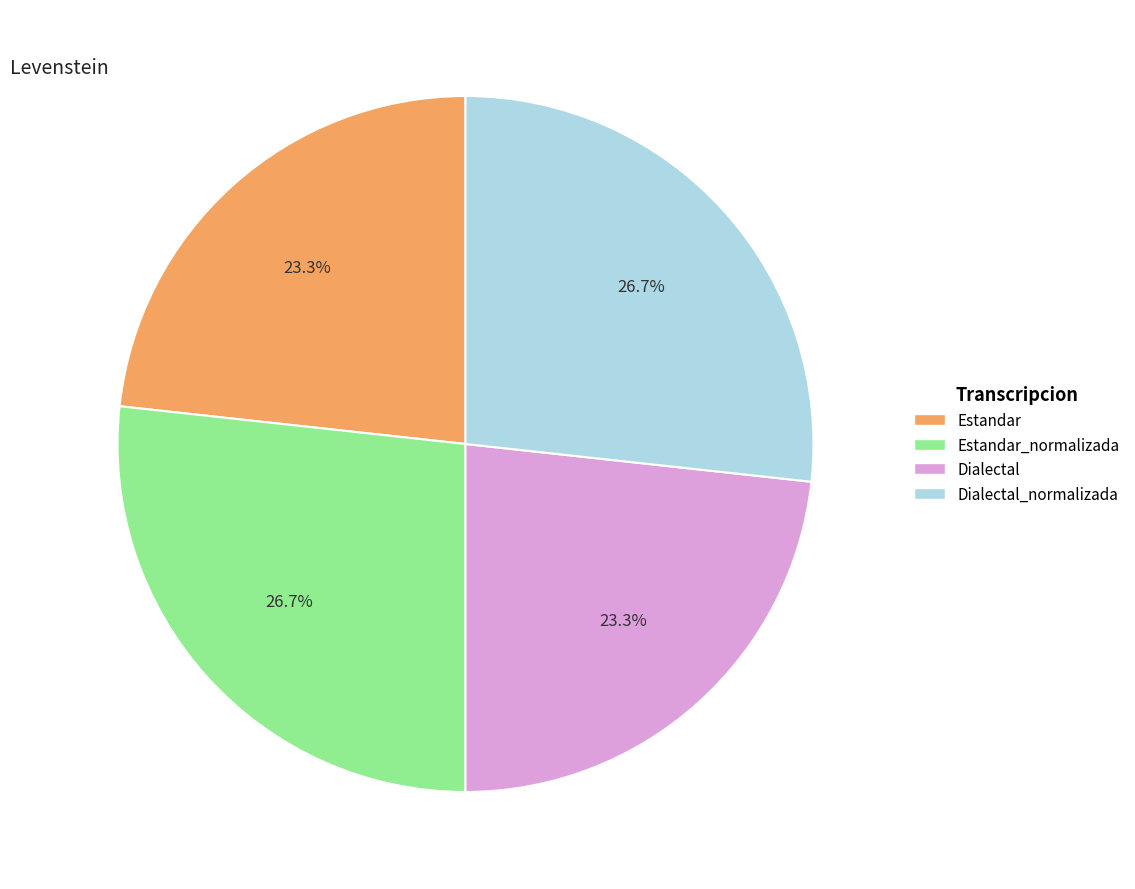

How much of the chart is everything except Estandar_normalizada?

73.3%